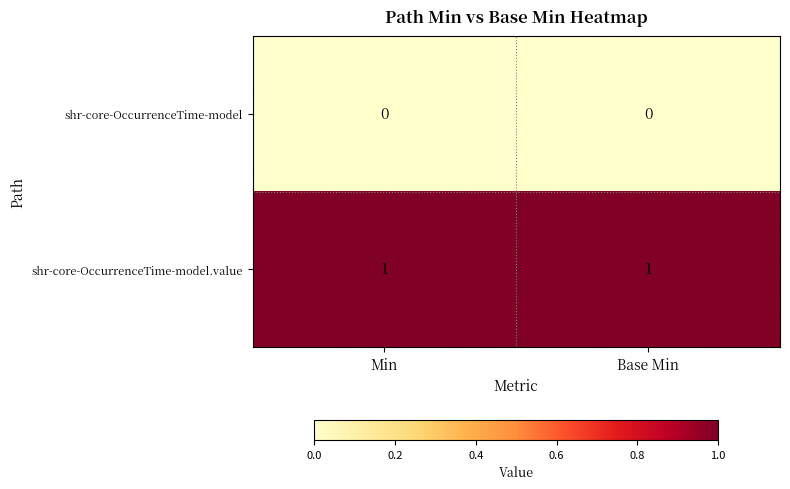

Rank the series at Base Min from highest to lowest value.

shr-core-OccurrenceTime-model.value, shr-core-OccurrenceTime-model